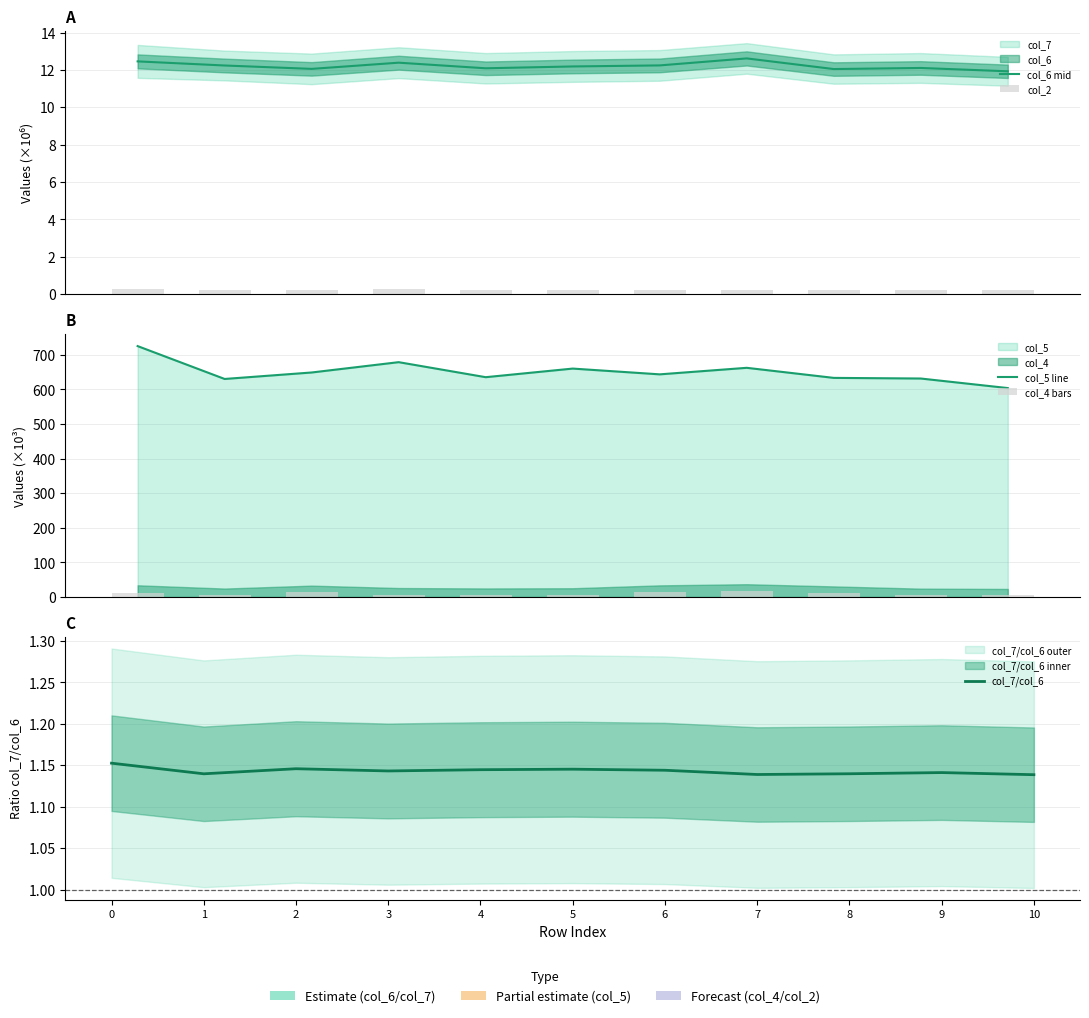

Rank the categories by col_7/col_6 value from lowest to highest.

10, 7, 1, 8, 9, 3, 6, 4, 5, 2, 0